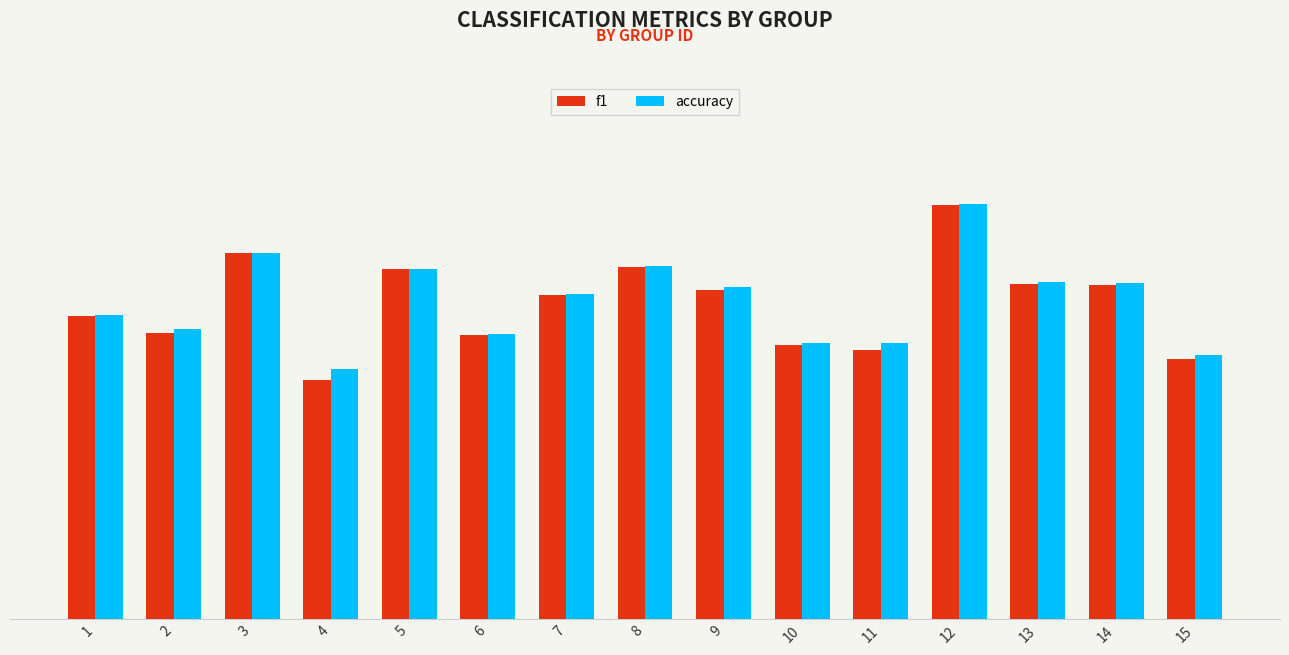

What are all the series names shown in the legend?

f1, accuracy